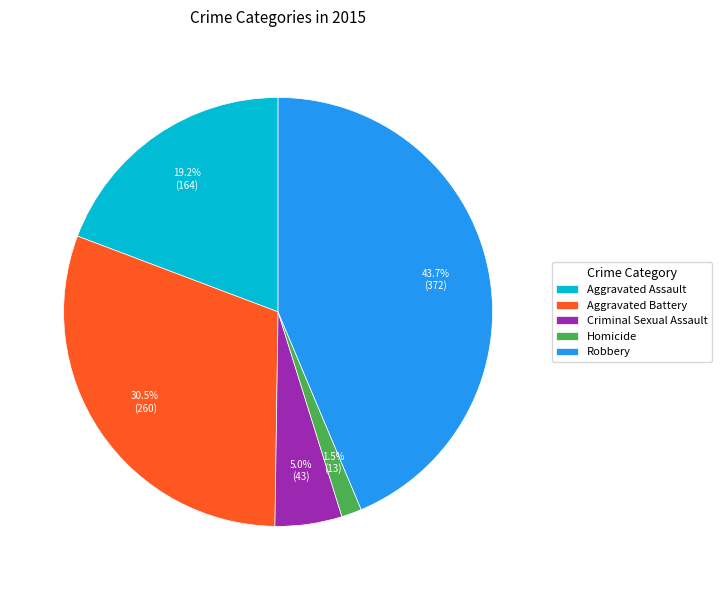

How many segments does this pie chart have?

5